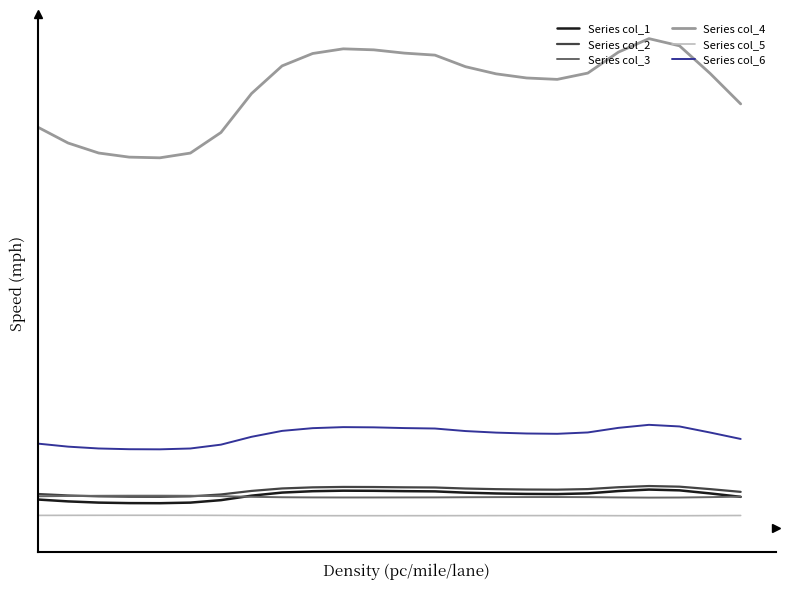

True or false: Series col_6 and Series col_2 intersect in this chart.

False